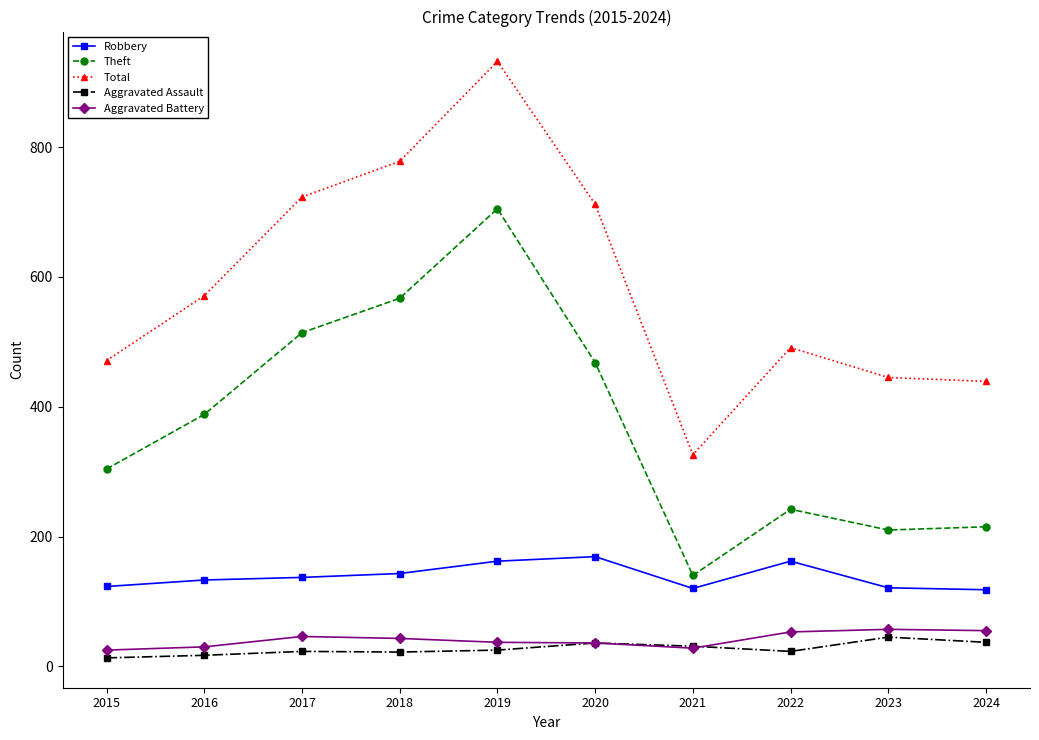

What is the total value across all series at 2023?

878